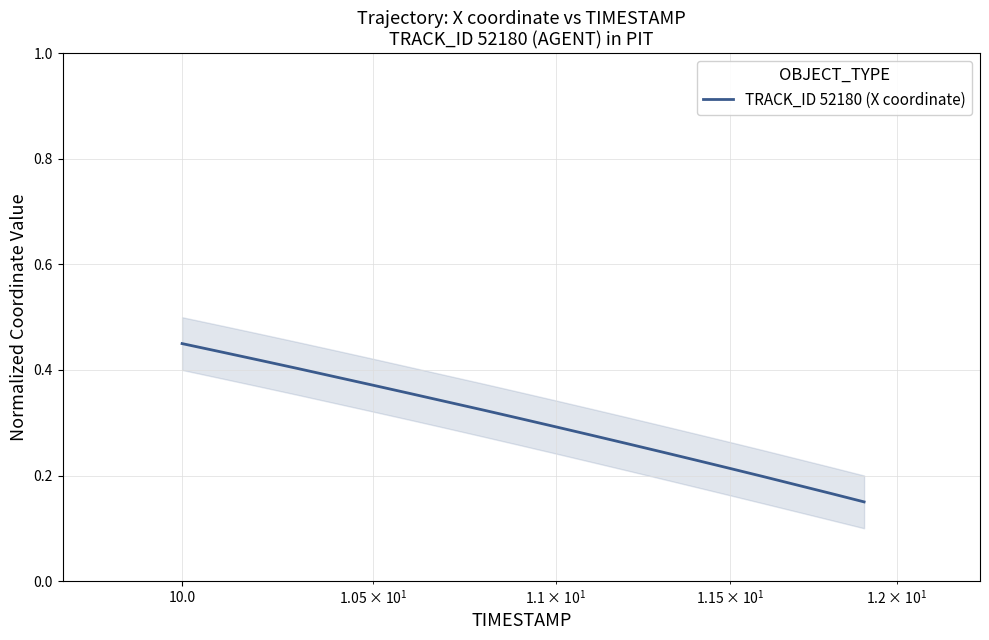

True or false: the data has more than 2 interior local peaks.

False